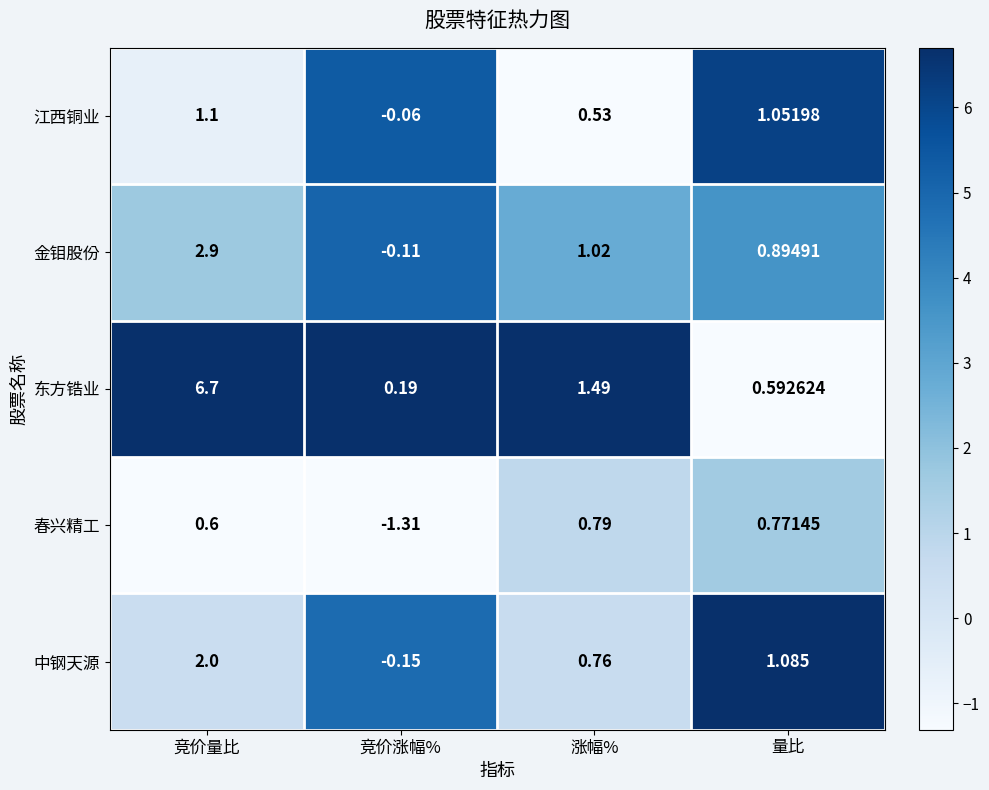

Which category has the lowest value in the 江西铜业 series?

竞价涨幅%